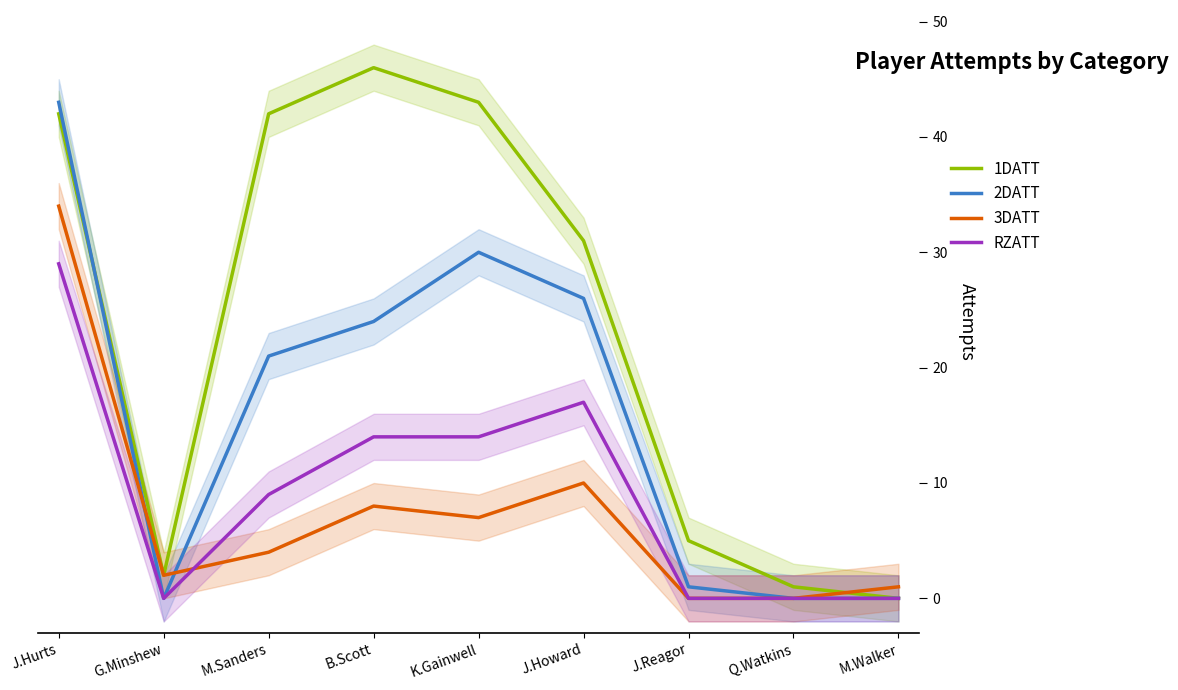

At which category does the chart reach its minimum across all series?

M.Walker